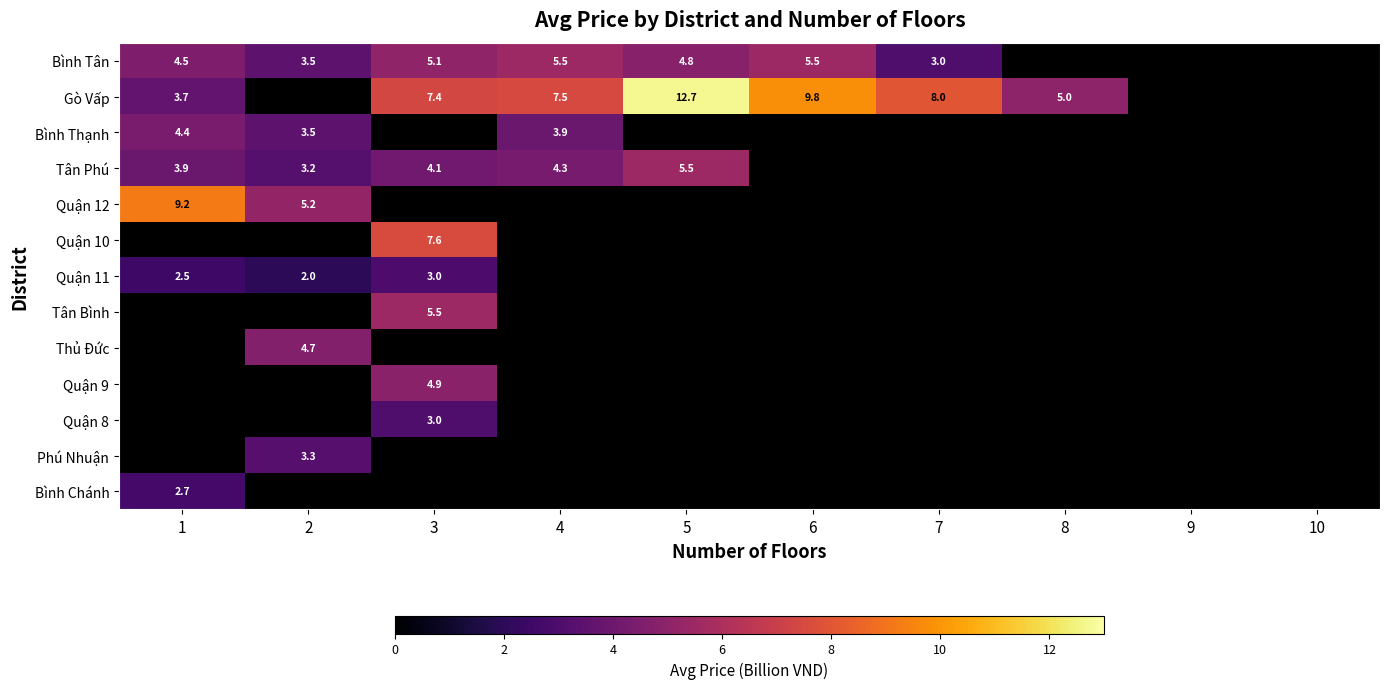

The value of Bình Thạnh at 2 is 3.5. True or false?

True